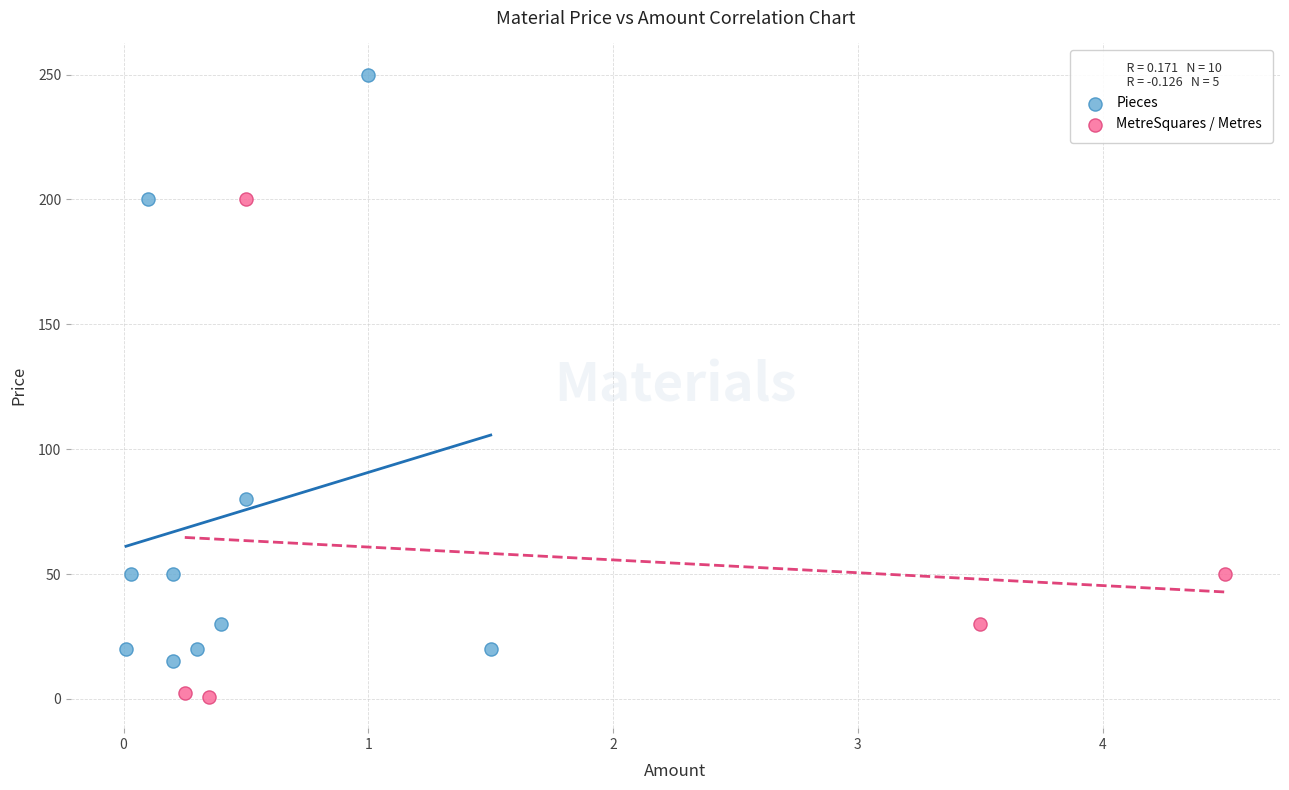

Which series has the widest spread of Y values?

Pieces